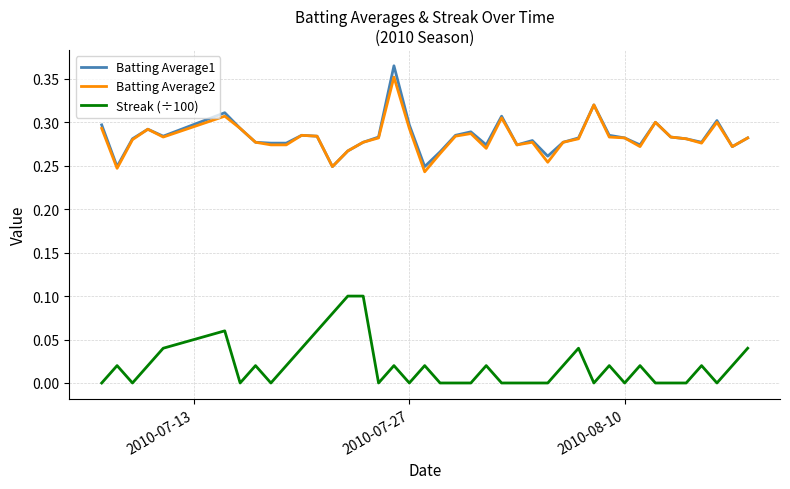

What is the sum of all Batting Average2 values?

11.3